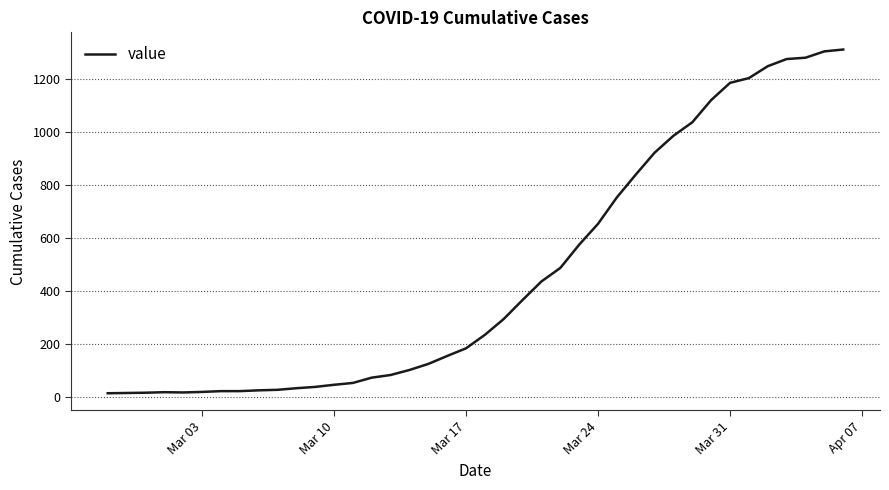

What is the greatest value displayed?

1313